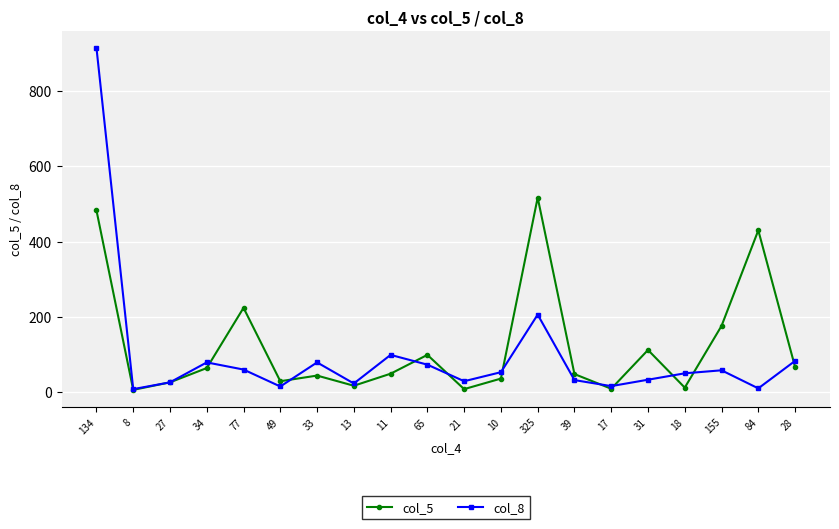

What position from the right is 8?

19